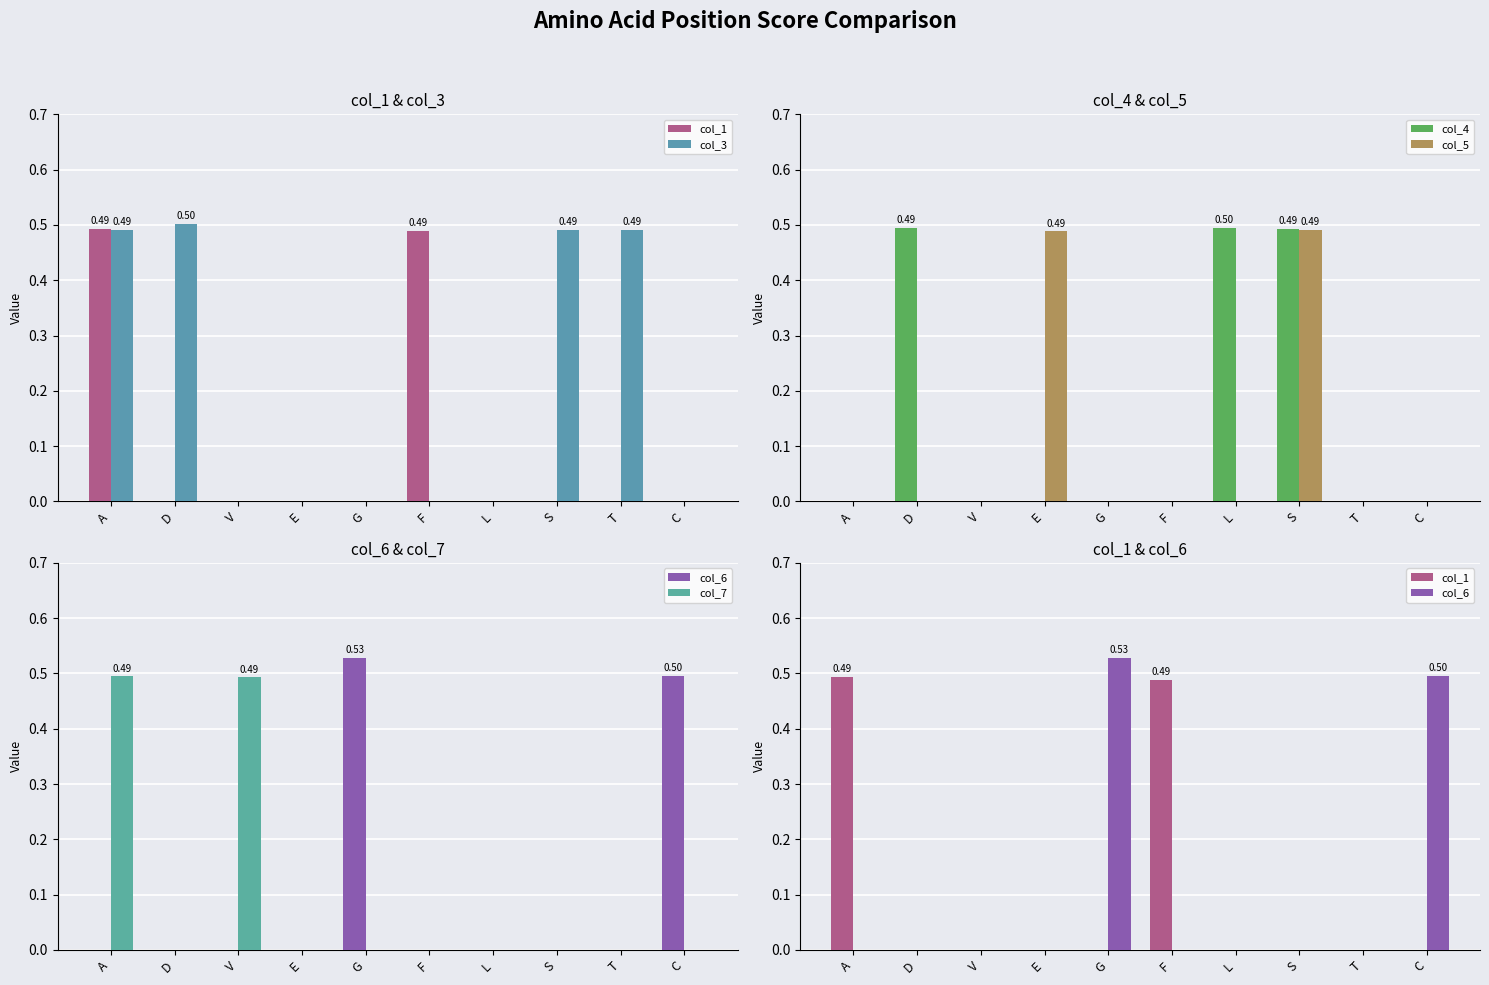

What is the difference between the col_7 values at V and L?

0.5